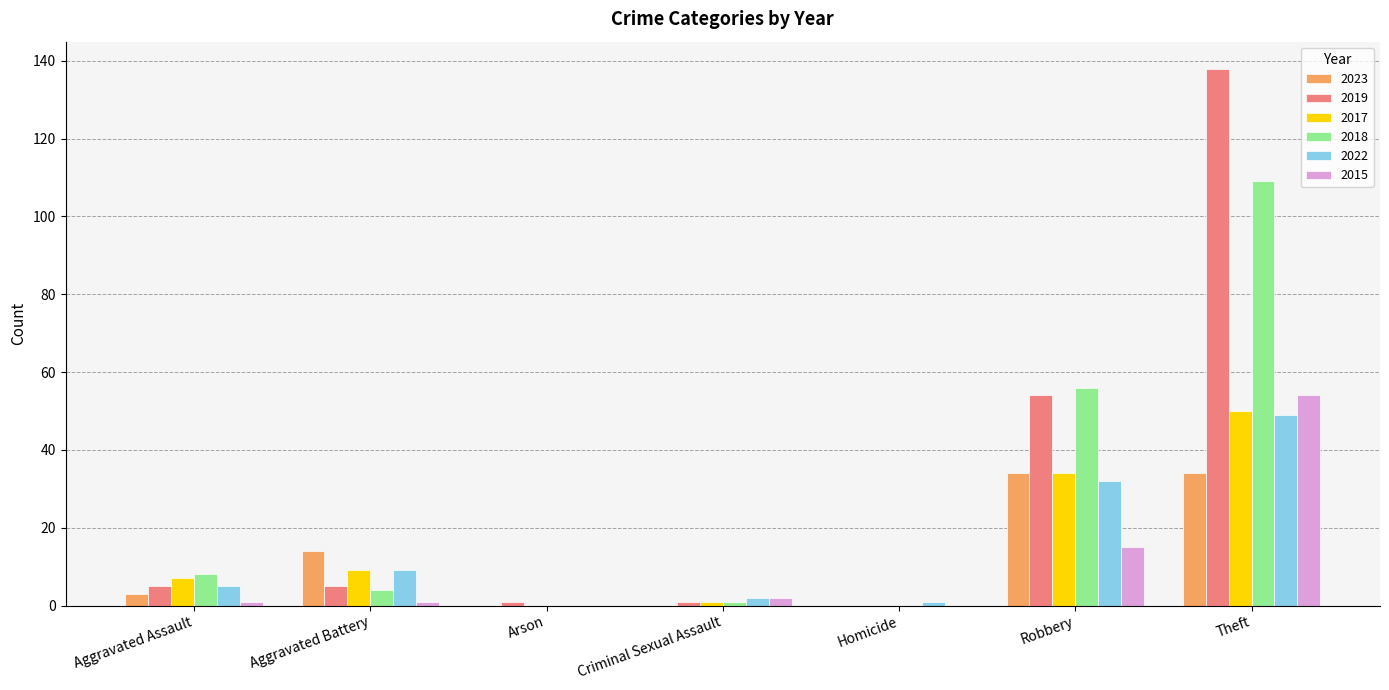

What is the total value across all series at Arson?

1